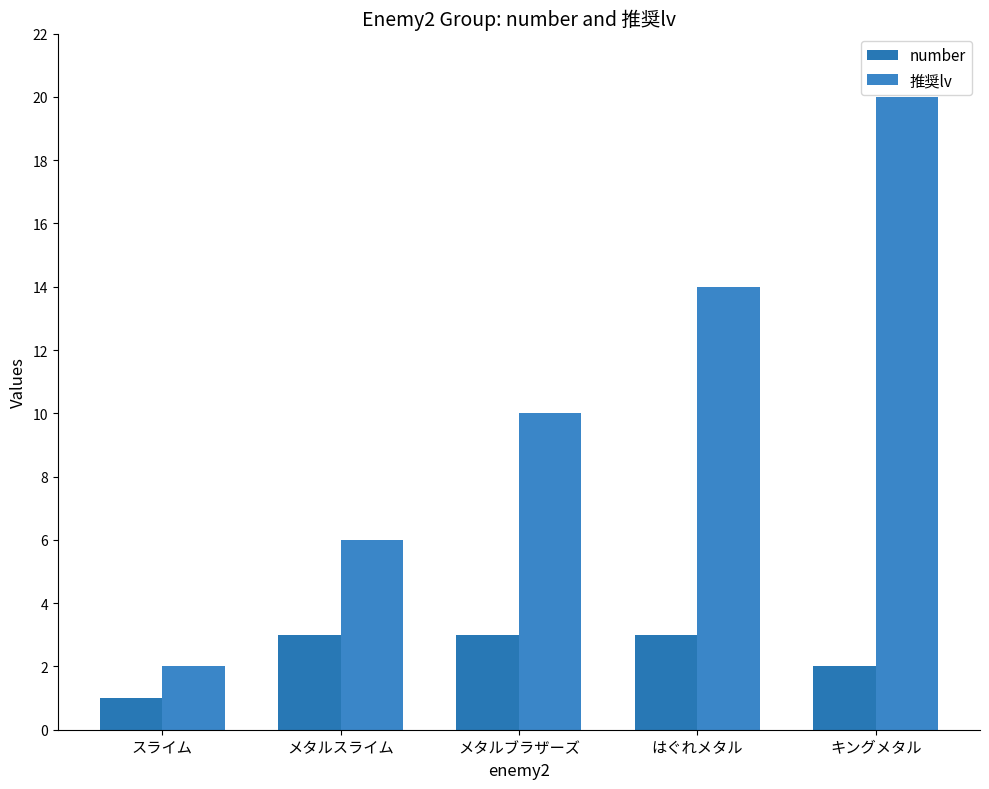

What is the total value across all series at メタルブラザーズ?

13